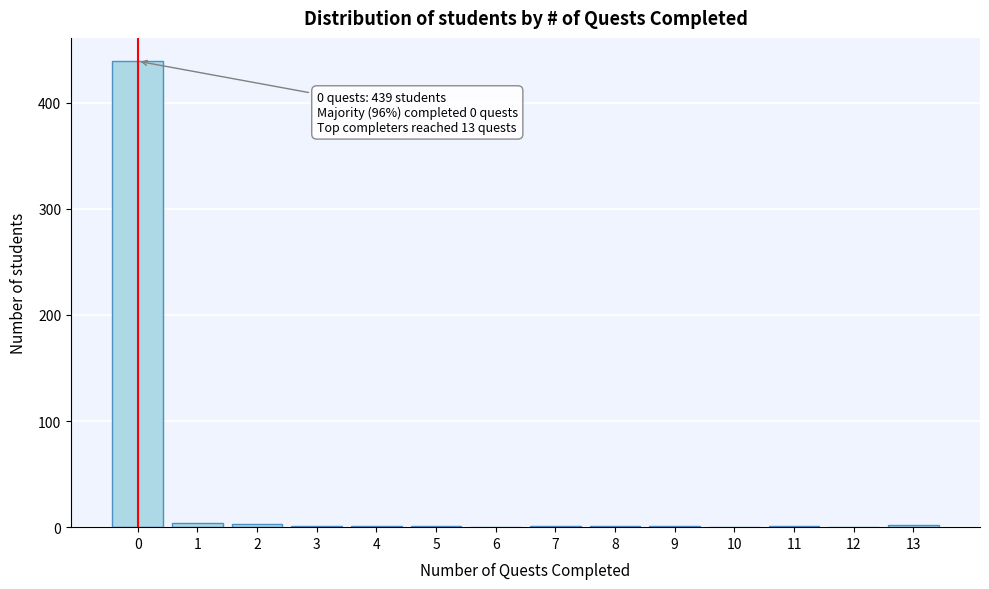

Is it true that the value at 12 is -227?

False